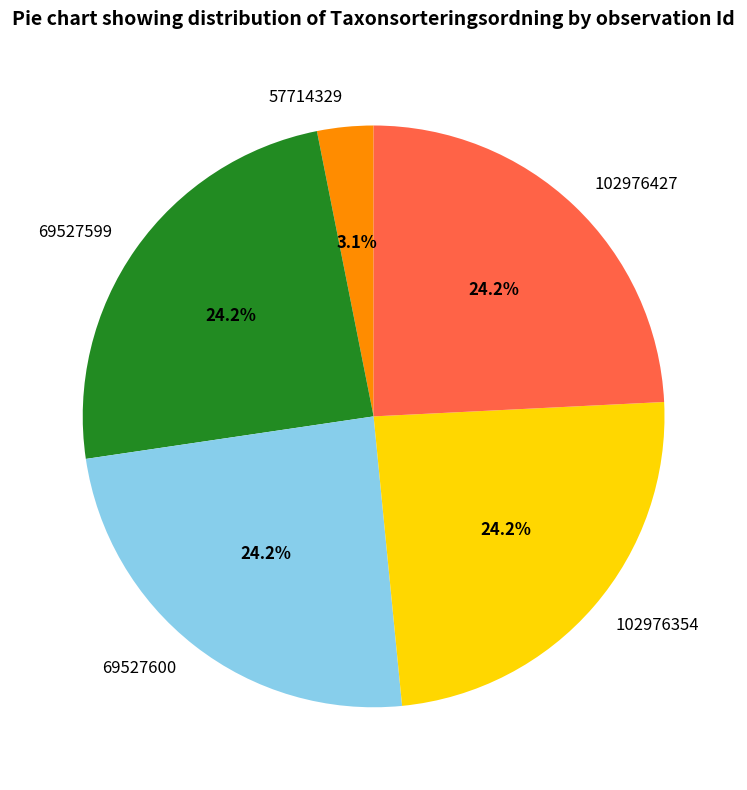

To the nearest percent, what percentage of the pie is 69527600?

24%